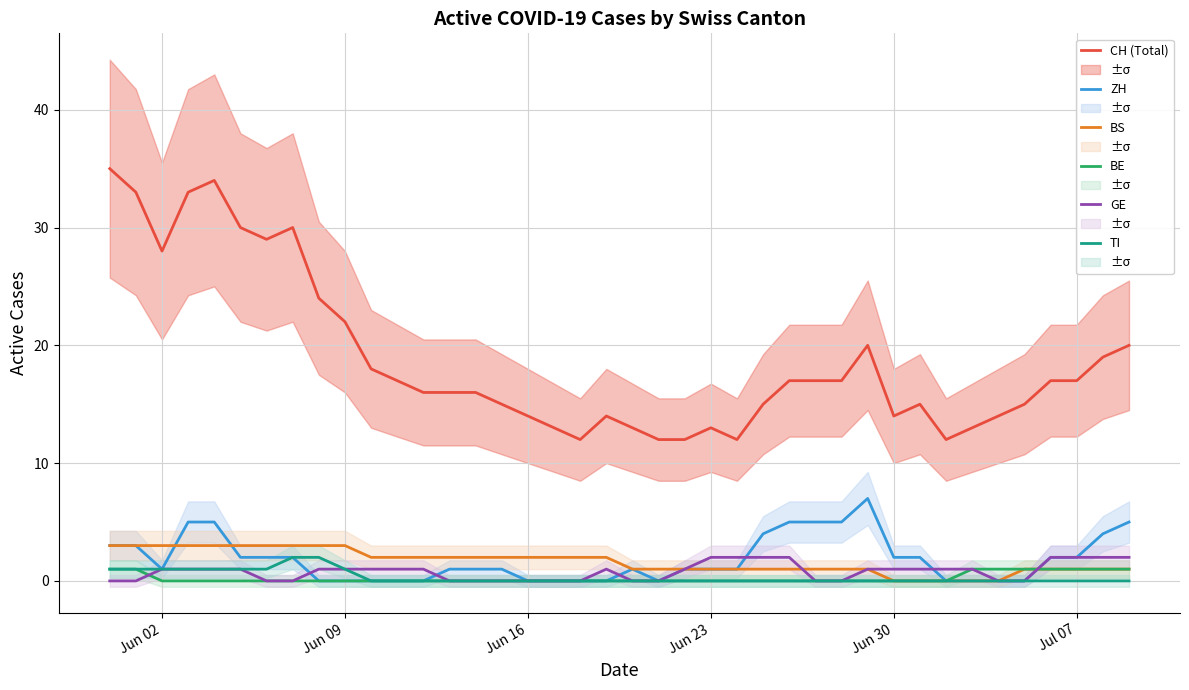

What is the highest value of the CH (Total) series?

35